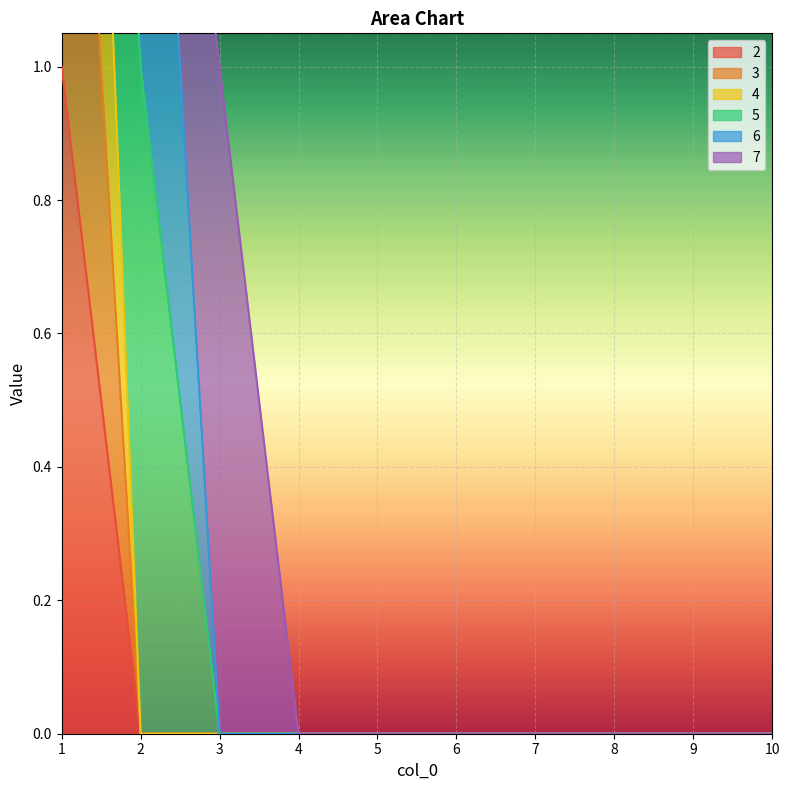

True or false: 2 and 3 cross at least once.

False